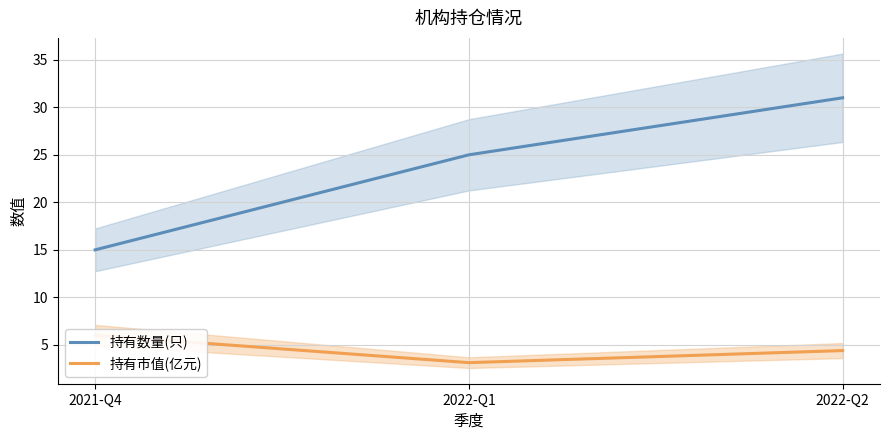

What is the smallest value displayed?

3.1